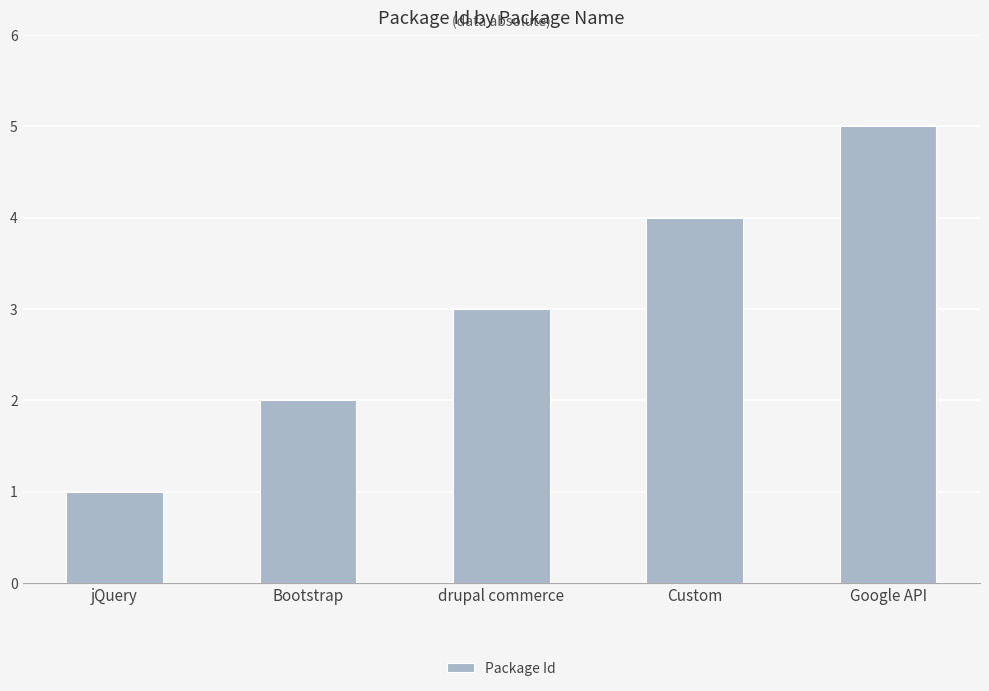

Count the number of categories in the chart.

5